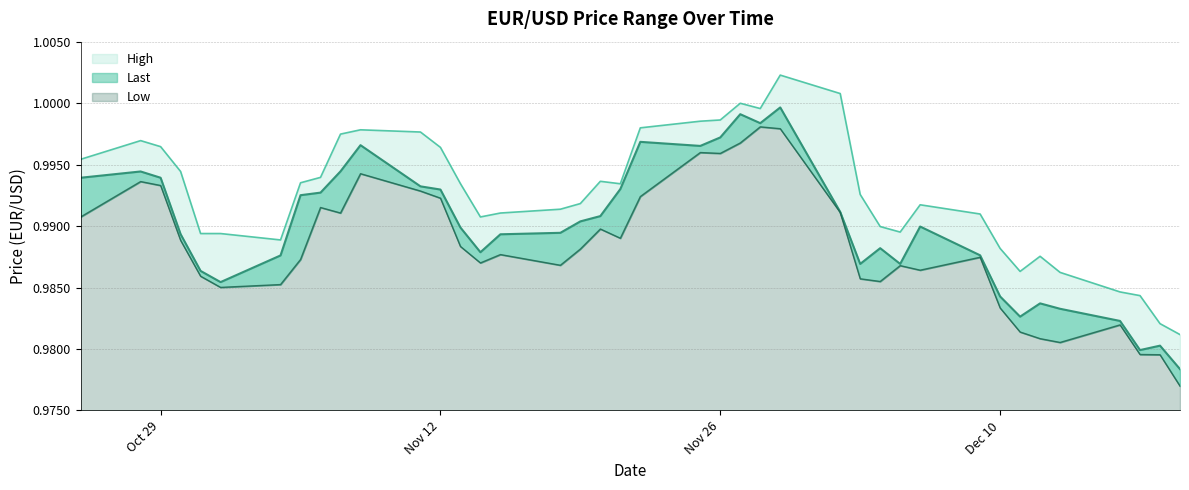

What is the total value across all series at 11/01/19?

3.0